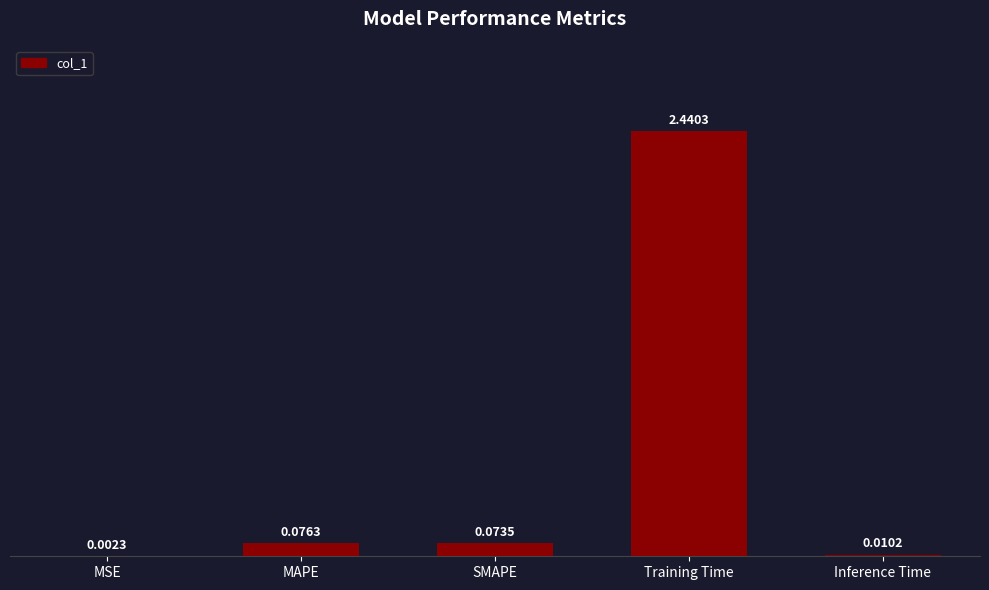

Between SMAPE and Inference Time, which is larger?

SMAPE